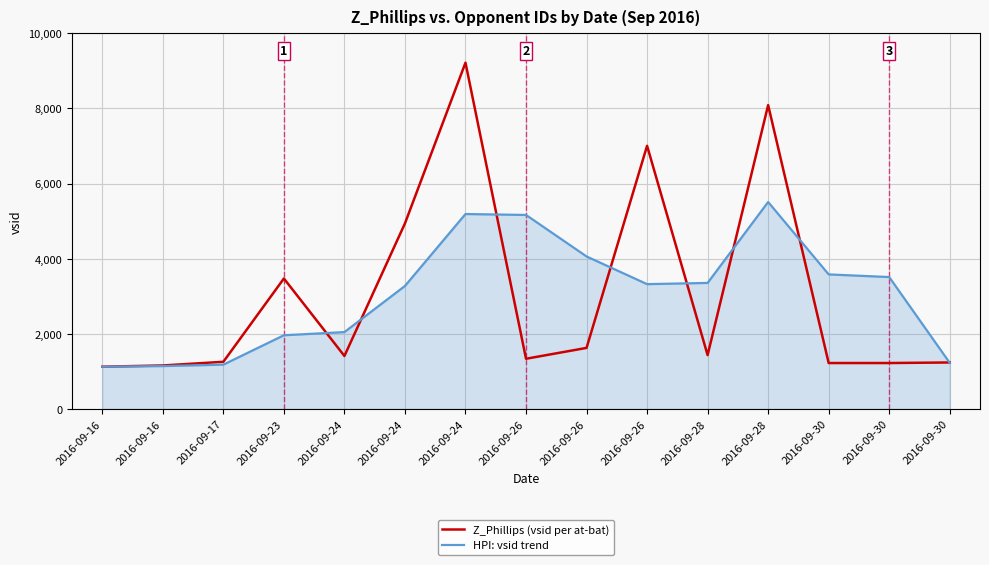

Which category has the highest value in the HPI: vsid trend series?

2016-09-28